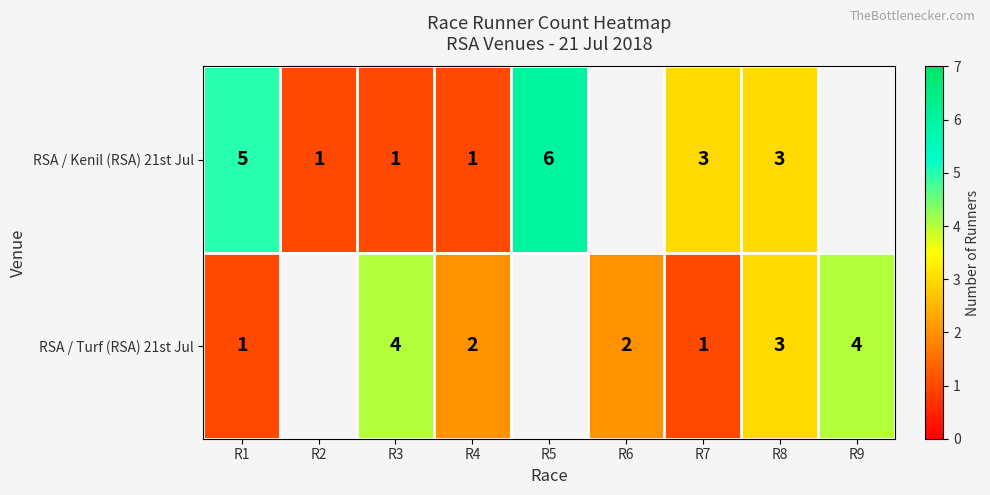

What is the sum of the RSA / Kenil (RSA) 21st Jul values at R4 and R7?

4